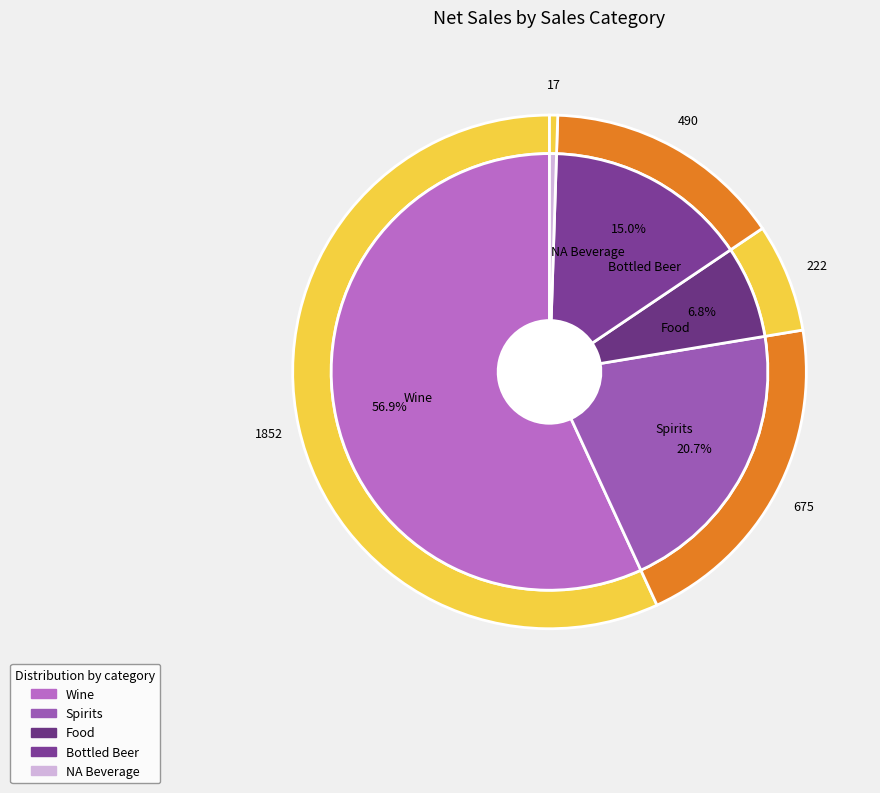

To the nearest percent, what portion does Bottled Beer represent?

15%